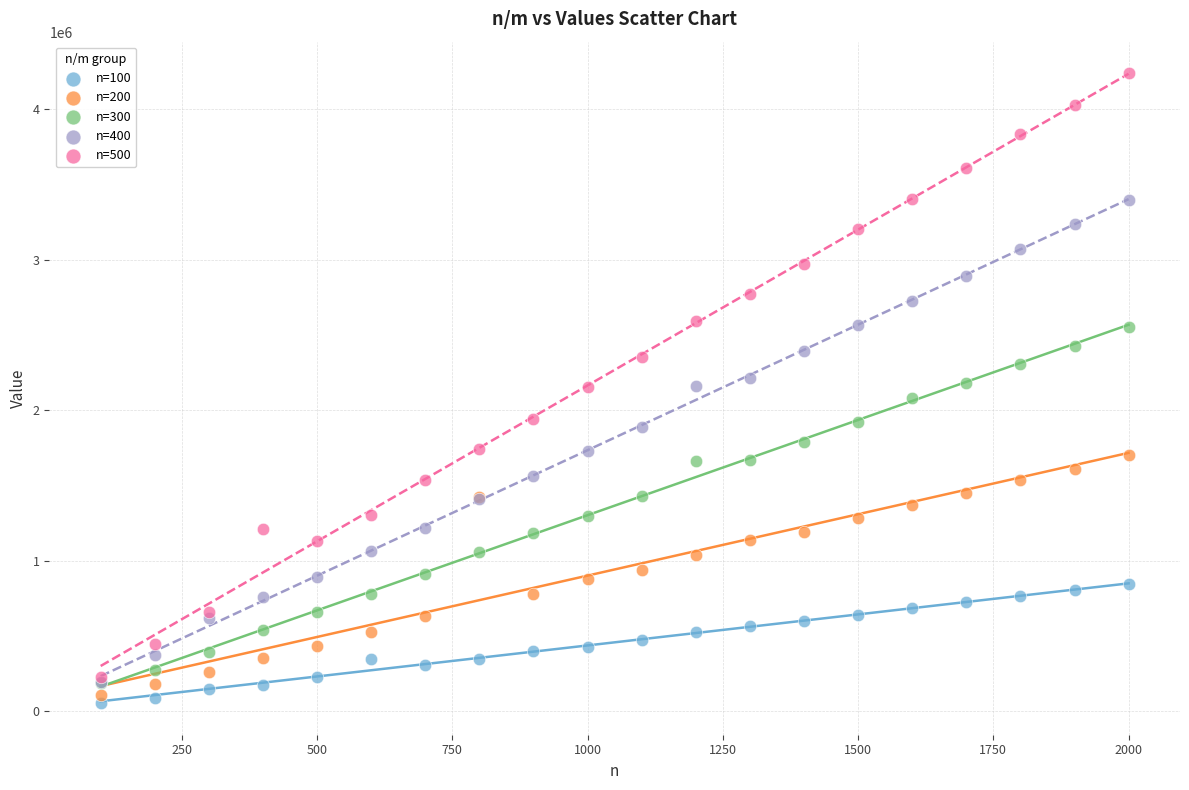

Which series contains the highest Y value?

n=500